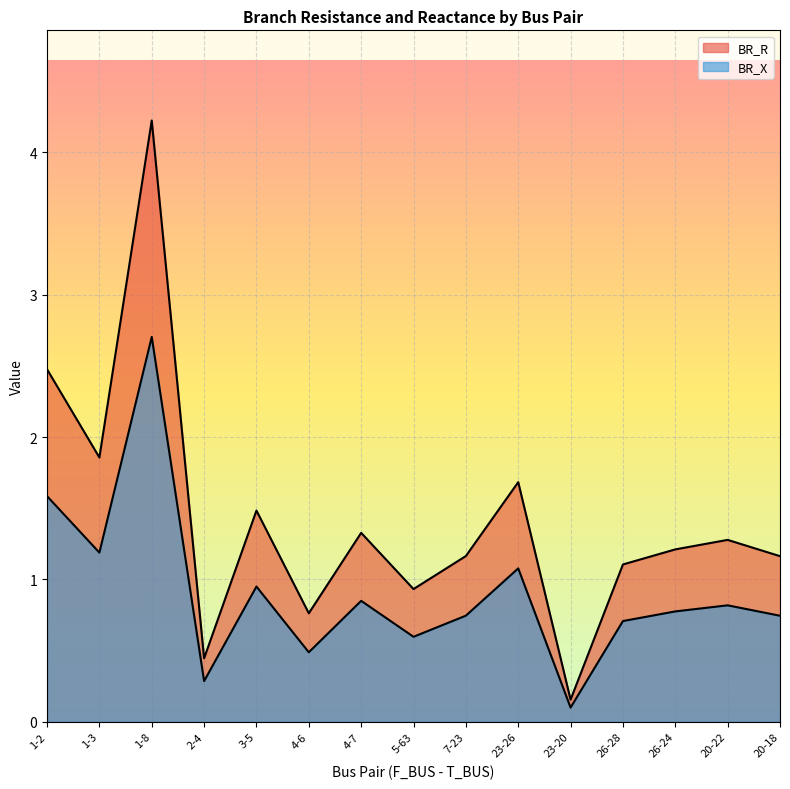

True or false: BR_X and BR_R cross at least once.

False